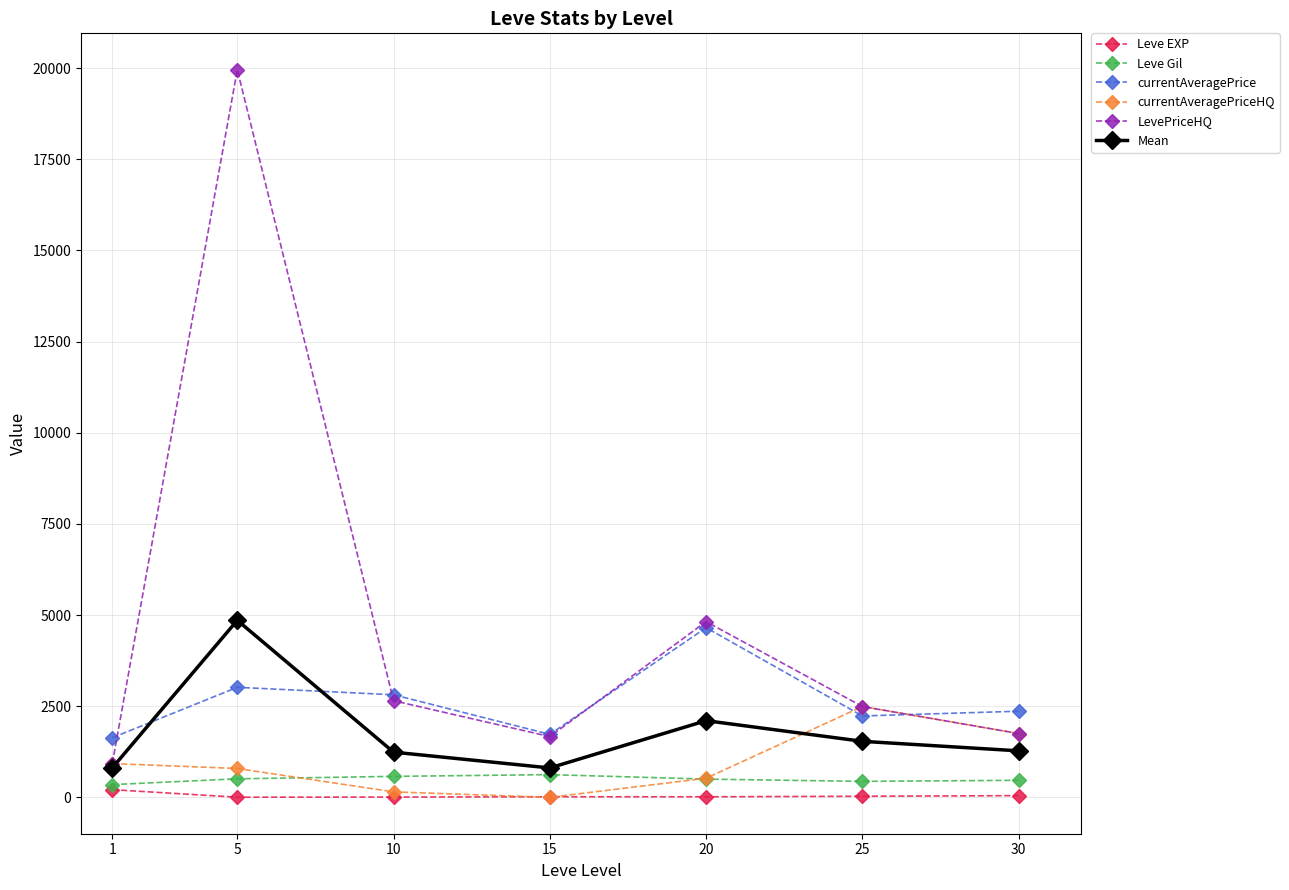

The value of currentAveragePrice at 15 is 1727.7. True or false?

True